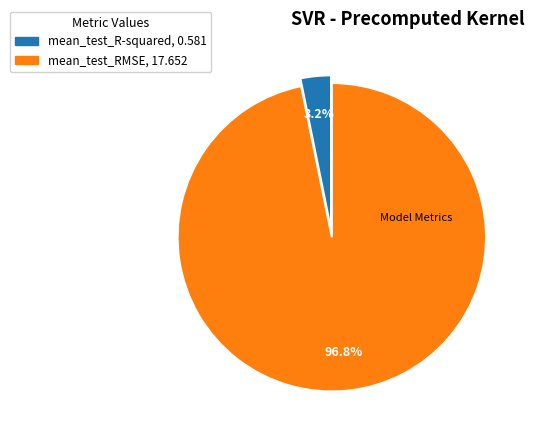

Which has a higher value, mean_test_RMSE or mean_test_R-squared?

mean_test_RMSE